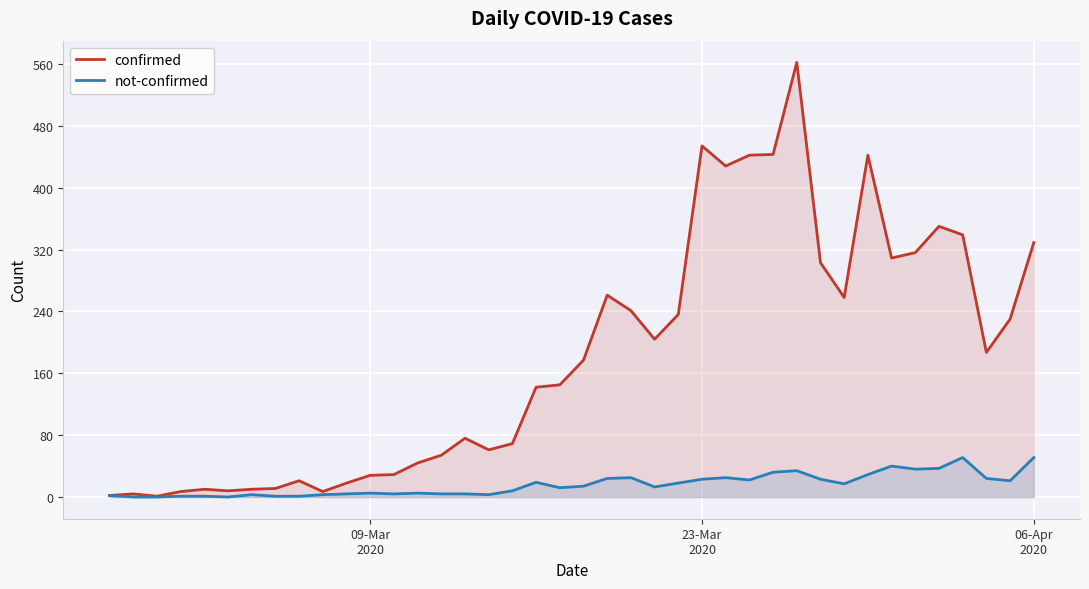

How many interior local peaks does the confirmed series have?

9